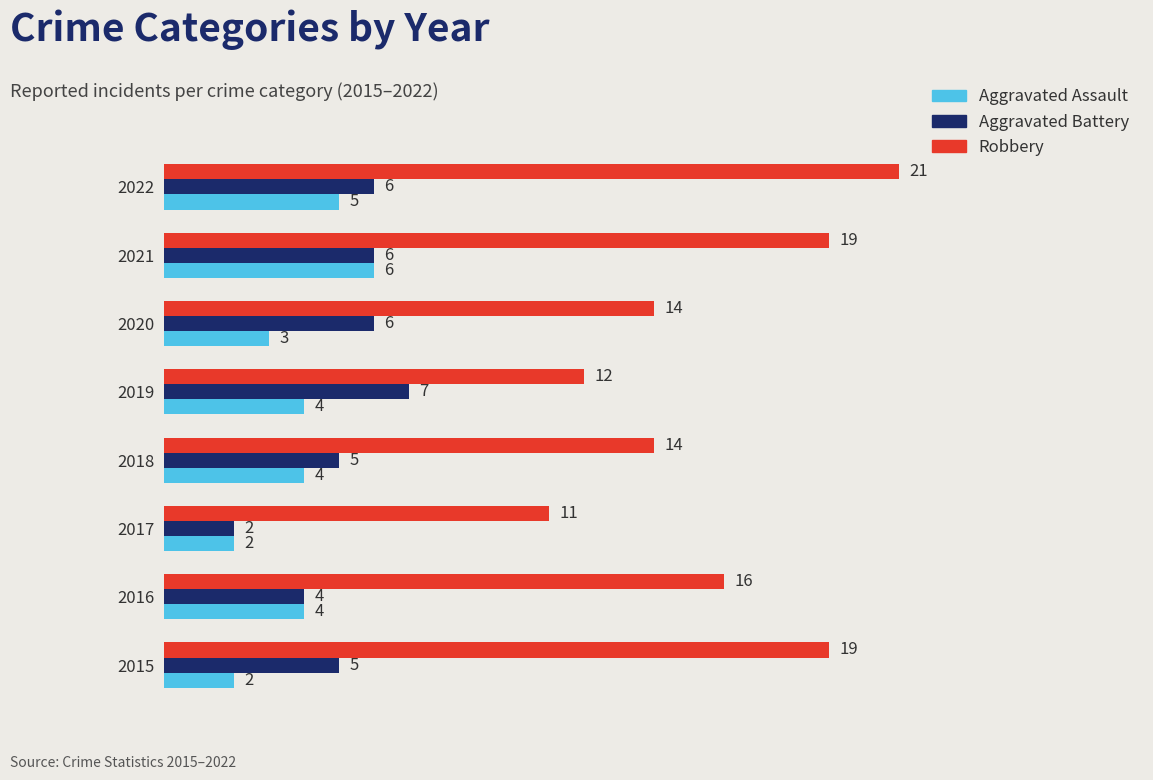

At how many categories does at least one series exceed 8?

8